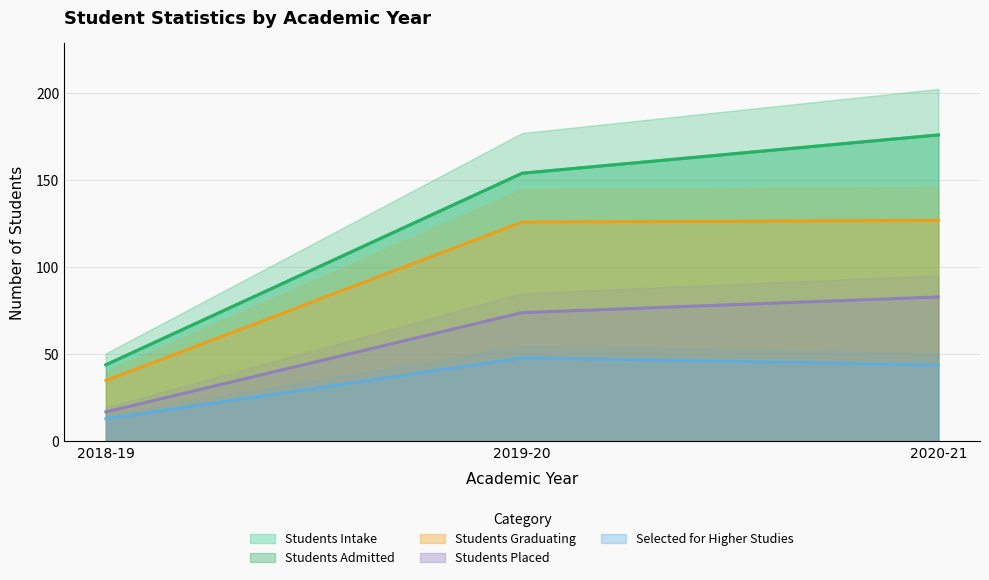

Is it true that Selected for Higher Studies equals 67 at 2019-20?

False